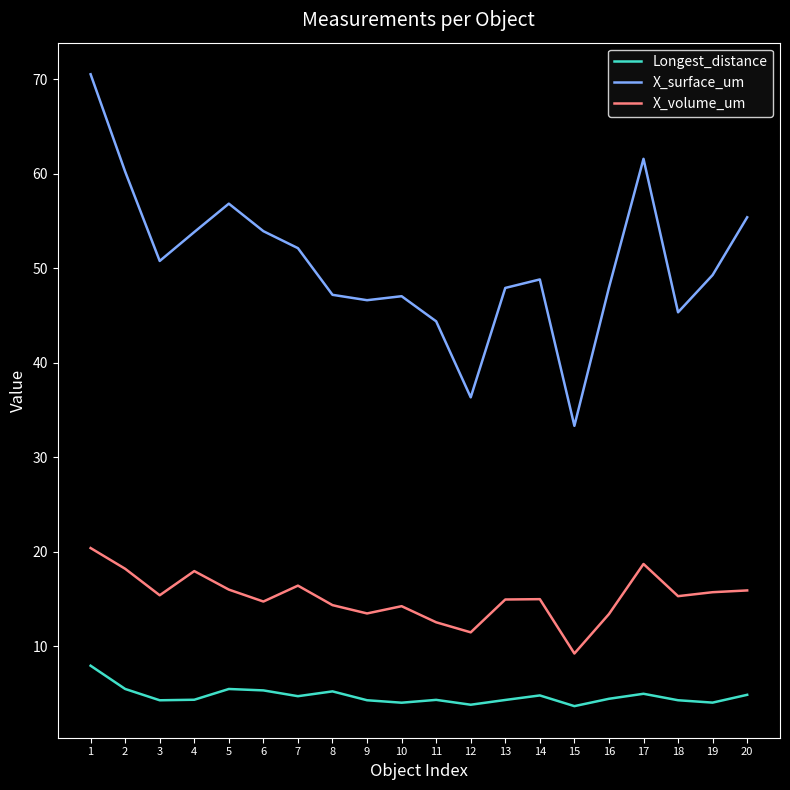

Which series has the largest range (max minus min)?

X_surface_um